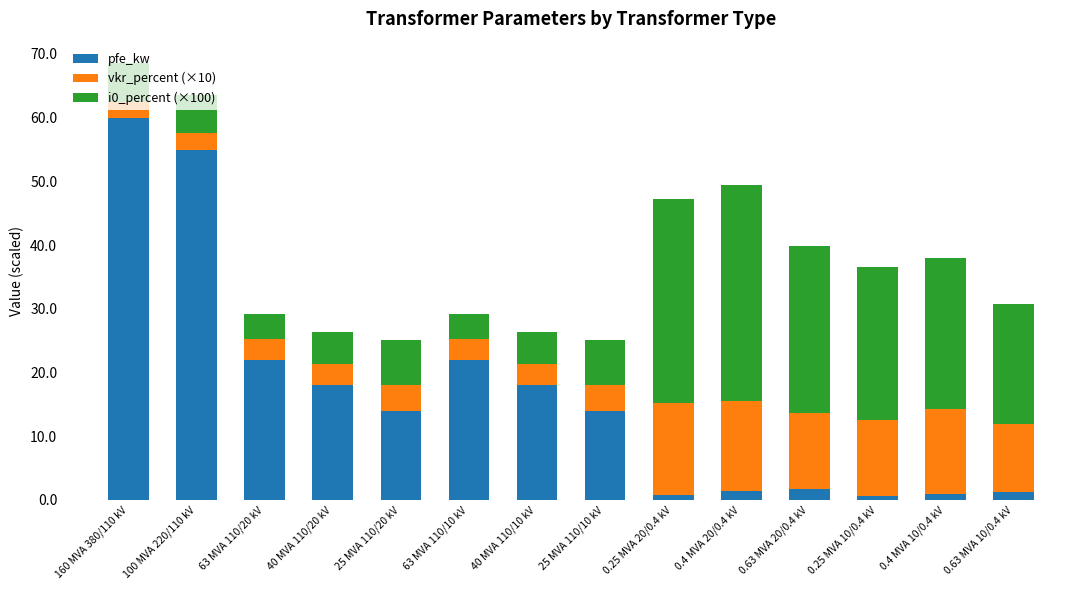

What is the average value of the pfe_kw series?

16.4